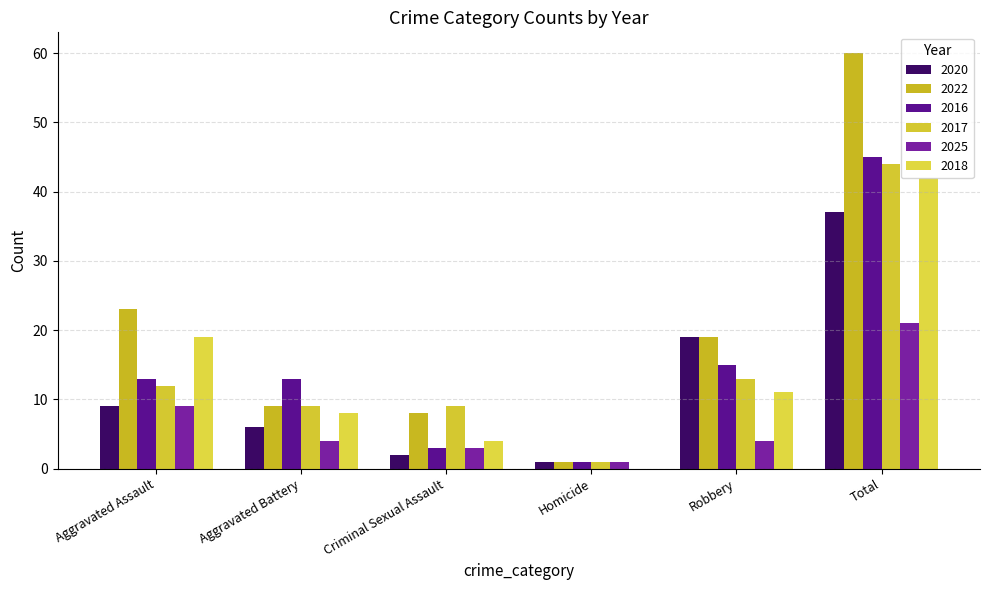

Which has a higher value, Criminal Sexual Assault or Aggravated Assault?

Aggravated Assault